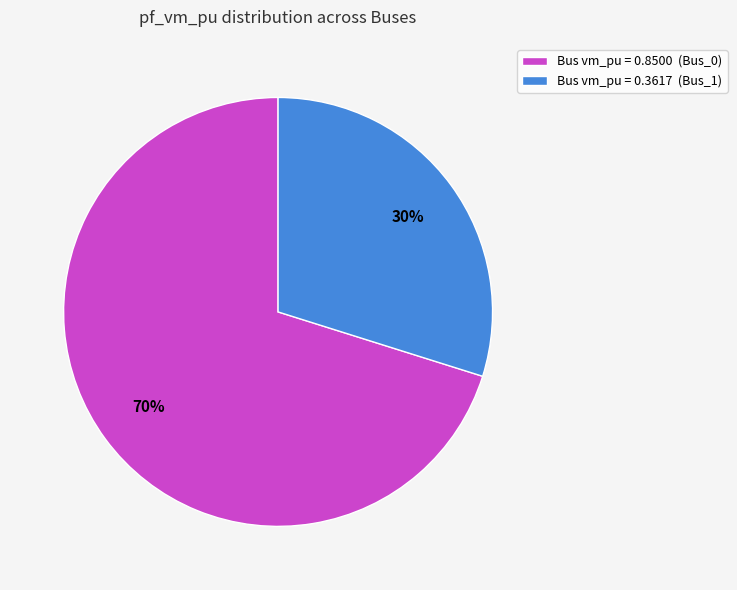

How many segments does this pie chart have?

2